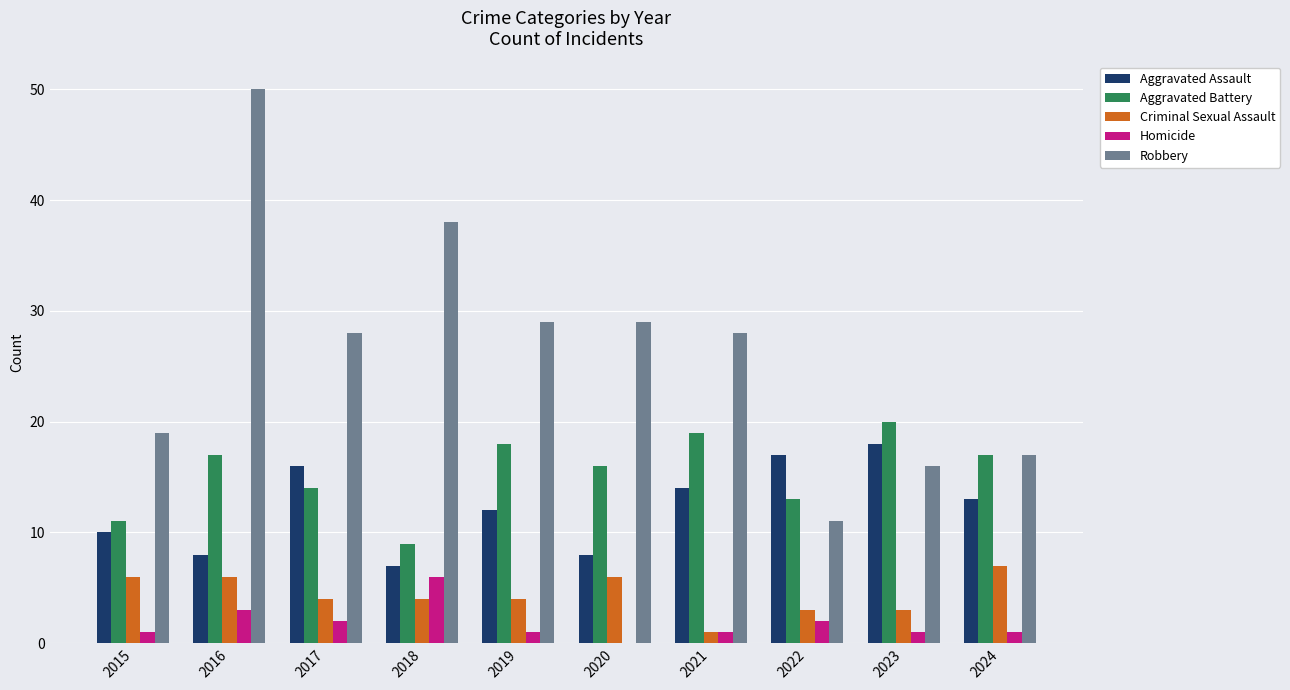

Read the Aggravated Battery value at 2017.

14